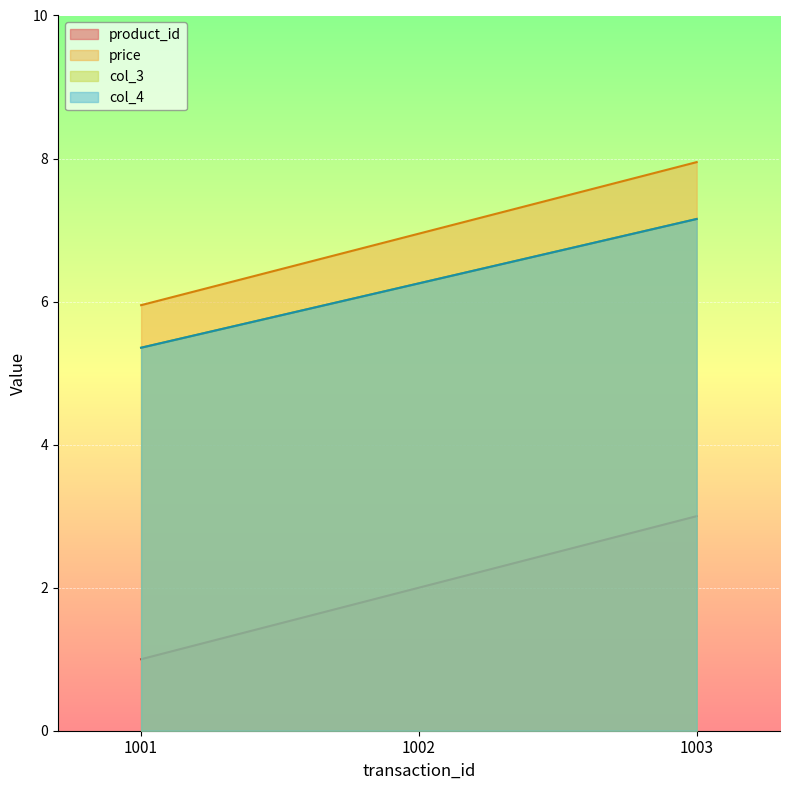

What is the difference between the price values at 1001 and 1002?

1.0